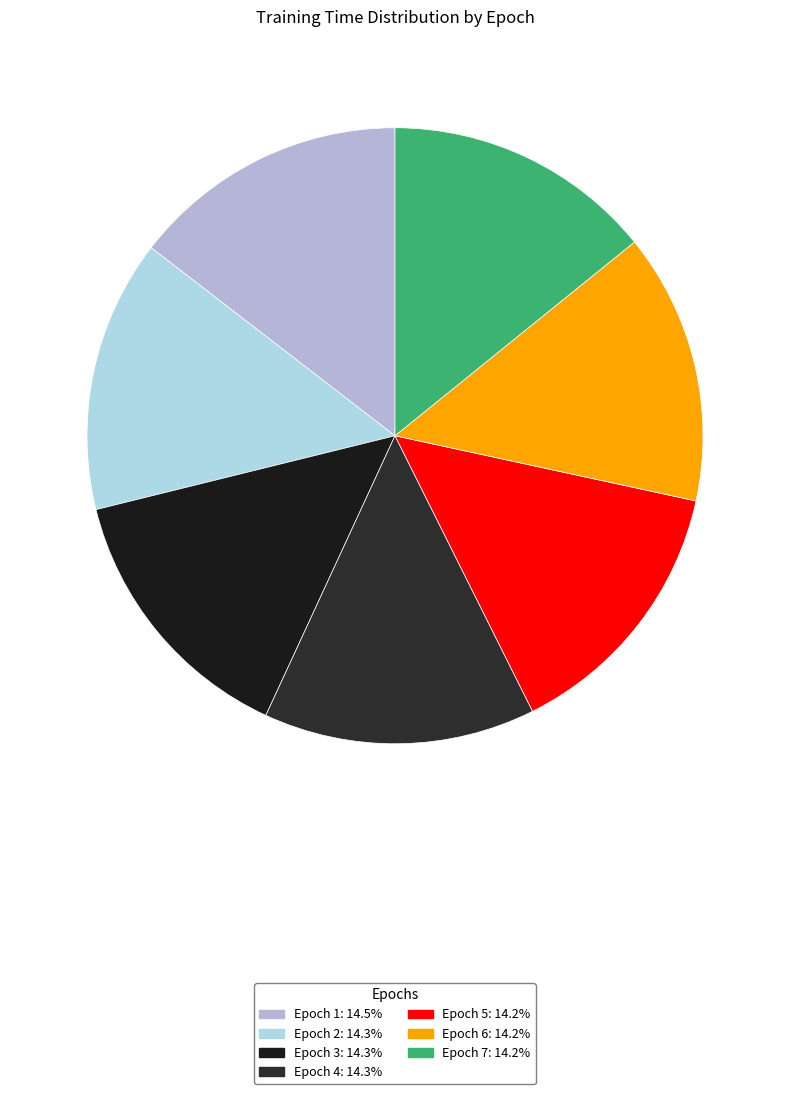

How many segments does this pie chart have?

7